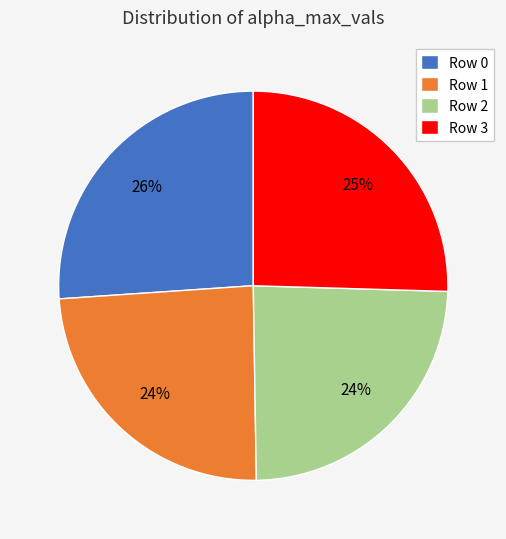

To the nearest percent, what portion does Row 3 represent?

25%